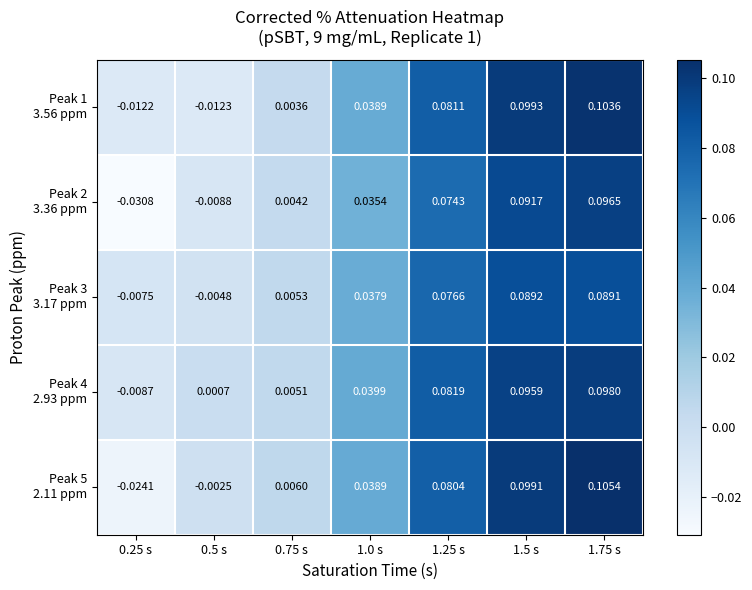

Count the number of categories in the chart.

7